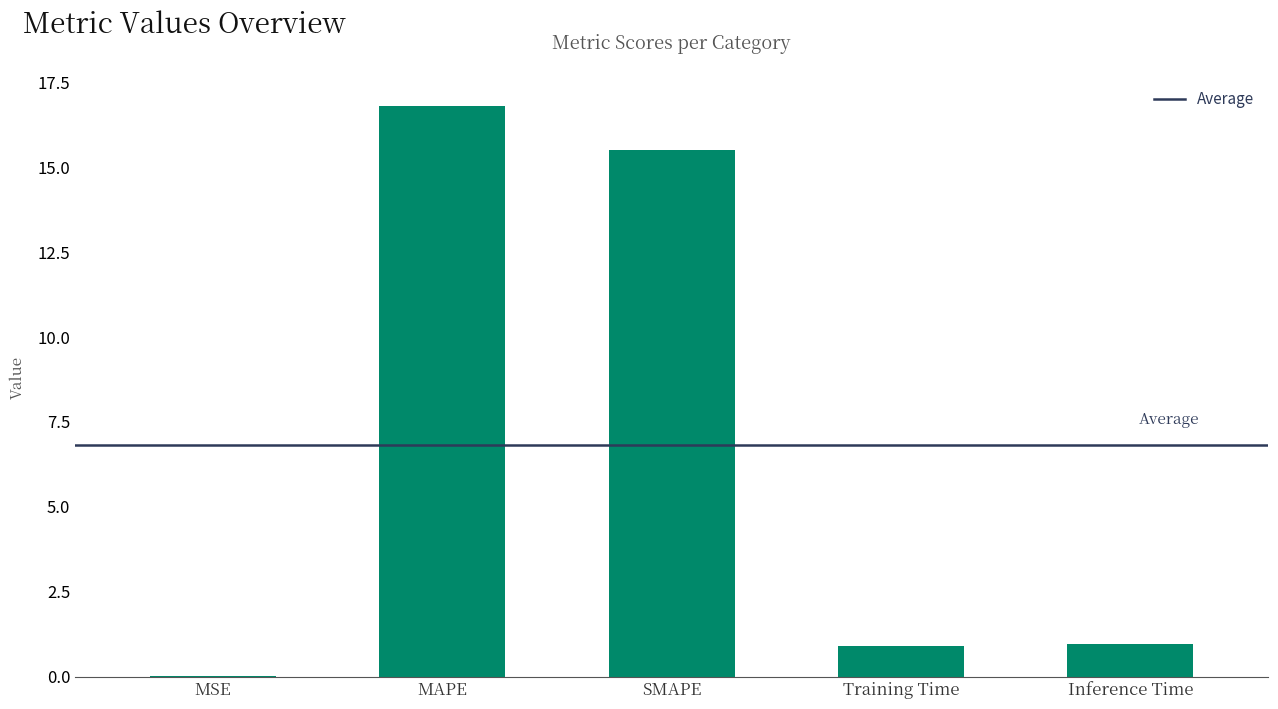

How many series are shown in this chart?

1